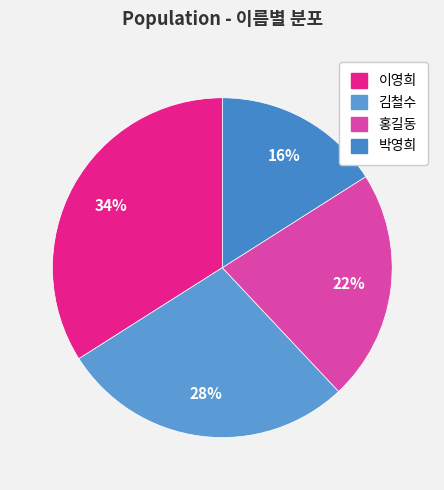

Rank the categories by value from highest to lowest.

이영희, 김철수, 홍길동, 박영희